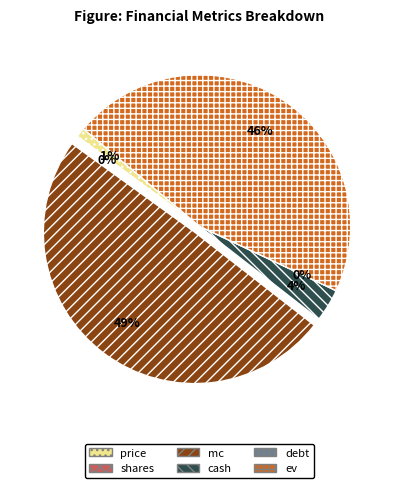

How much of the chart is everything except cash?

96.5%